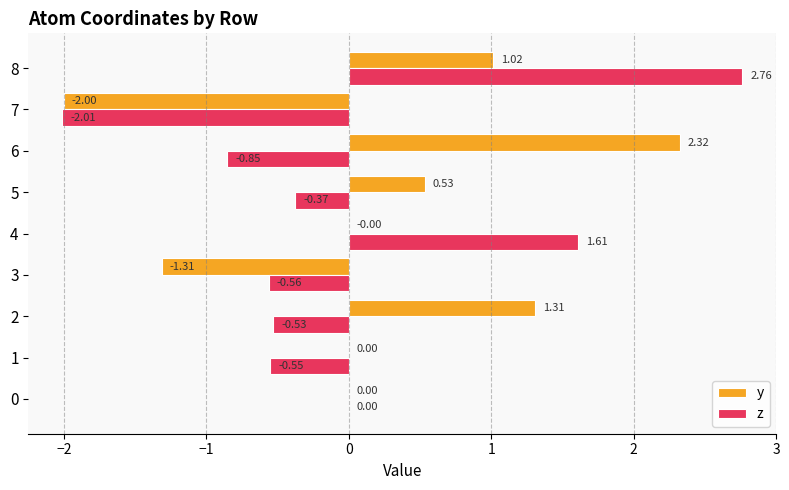

Which series has the largest total across all categories?

y